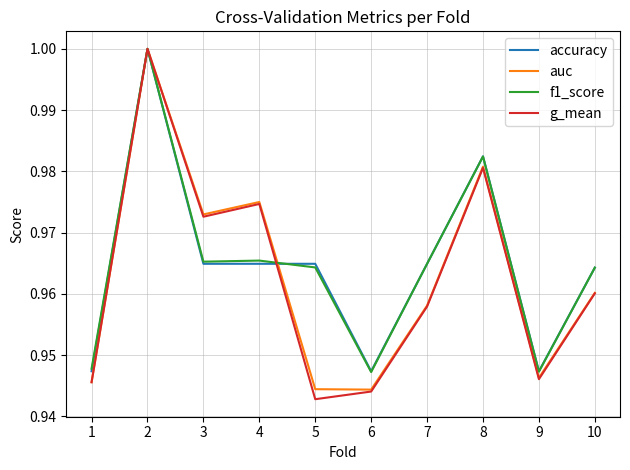

Which series changed the most between 3 and 4?

g_mean